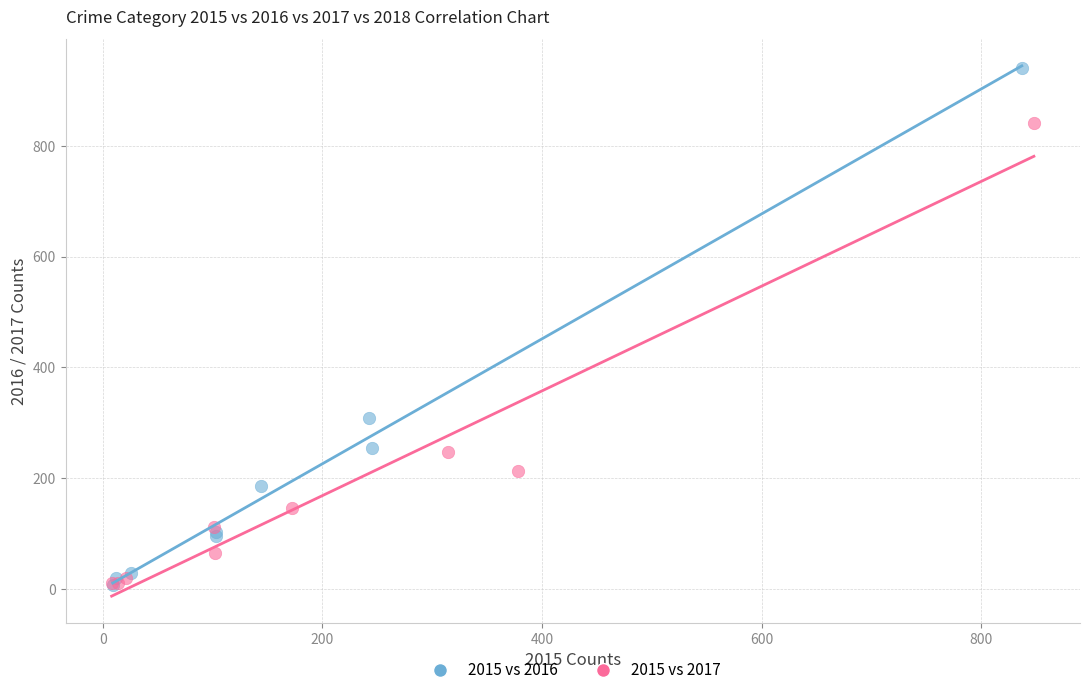

Which series has the widest spread of Y values?

2015 vs 2016